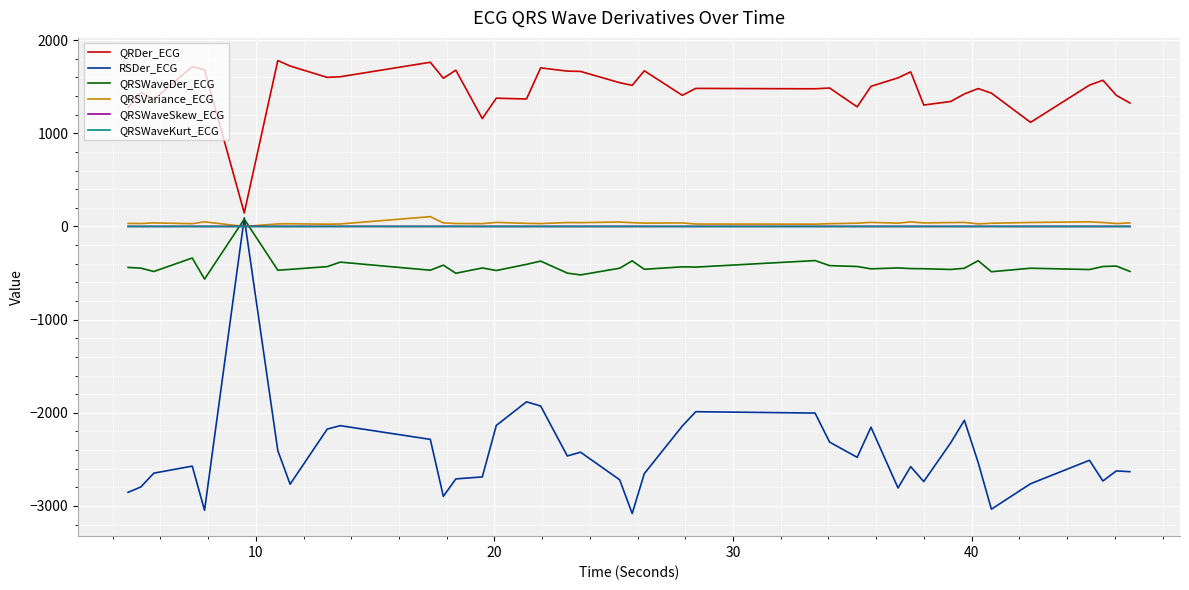

How many times do QRSWaveDer_ECG and QRSVariance_ECG cross each other?

2